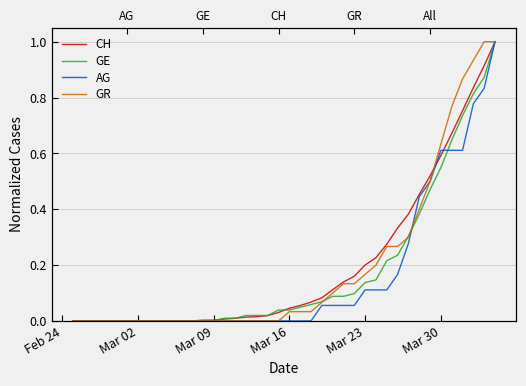

What are all the series names shown in the legend?

CH, GE, AG, GR